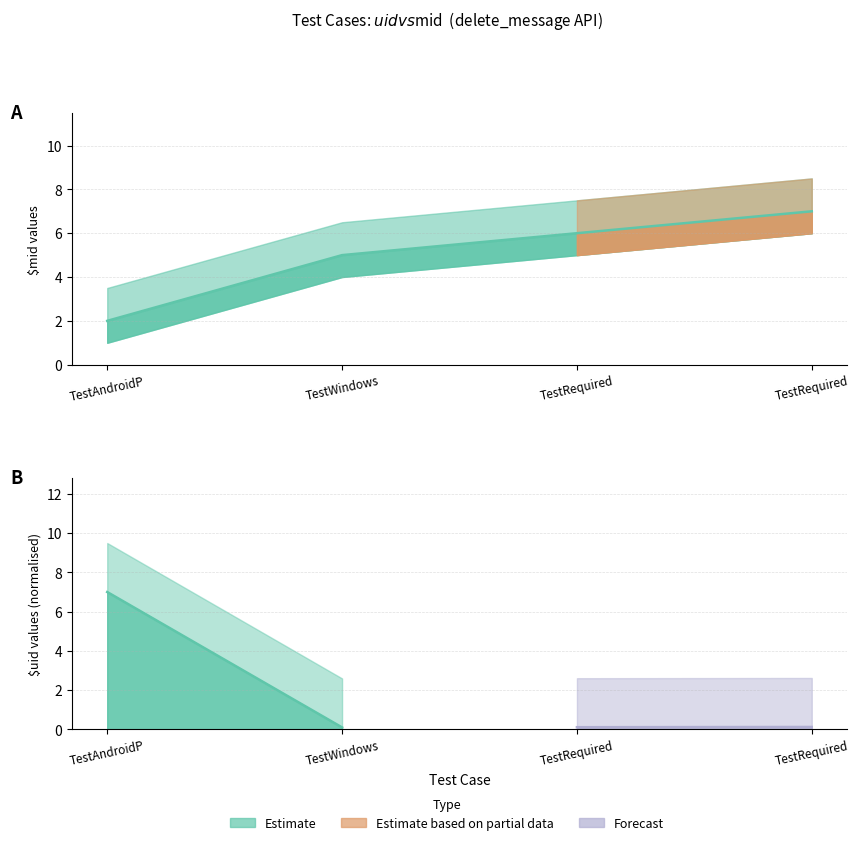

True or false: there are more than 0 points higher than both neighbors.

False